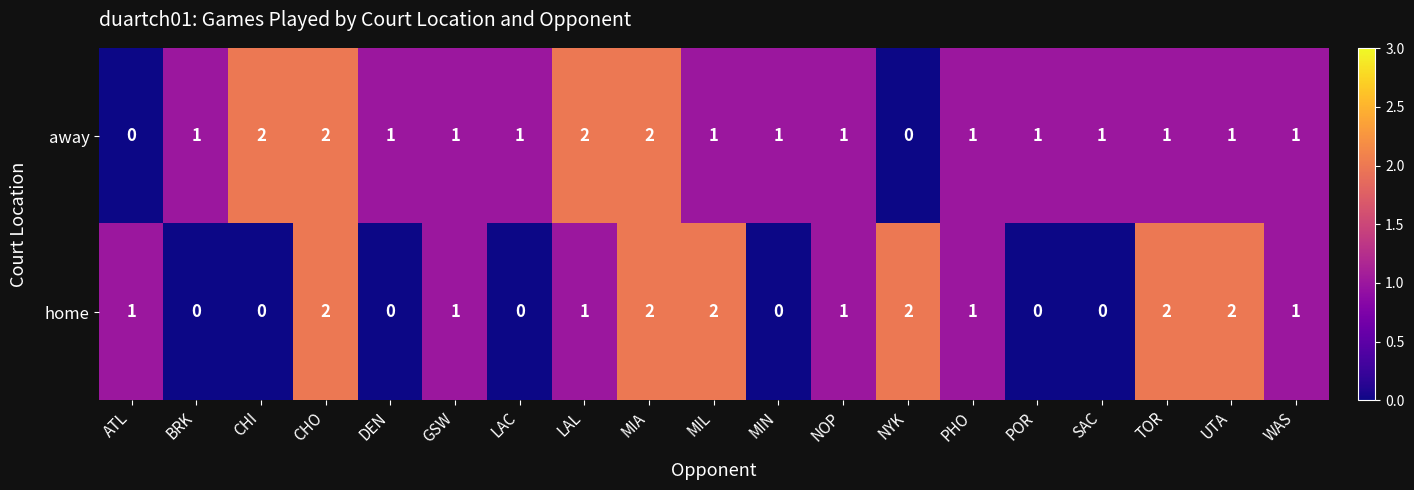

Count the away values in the range 1 to 2.

17